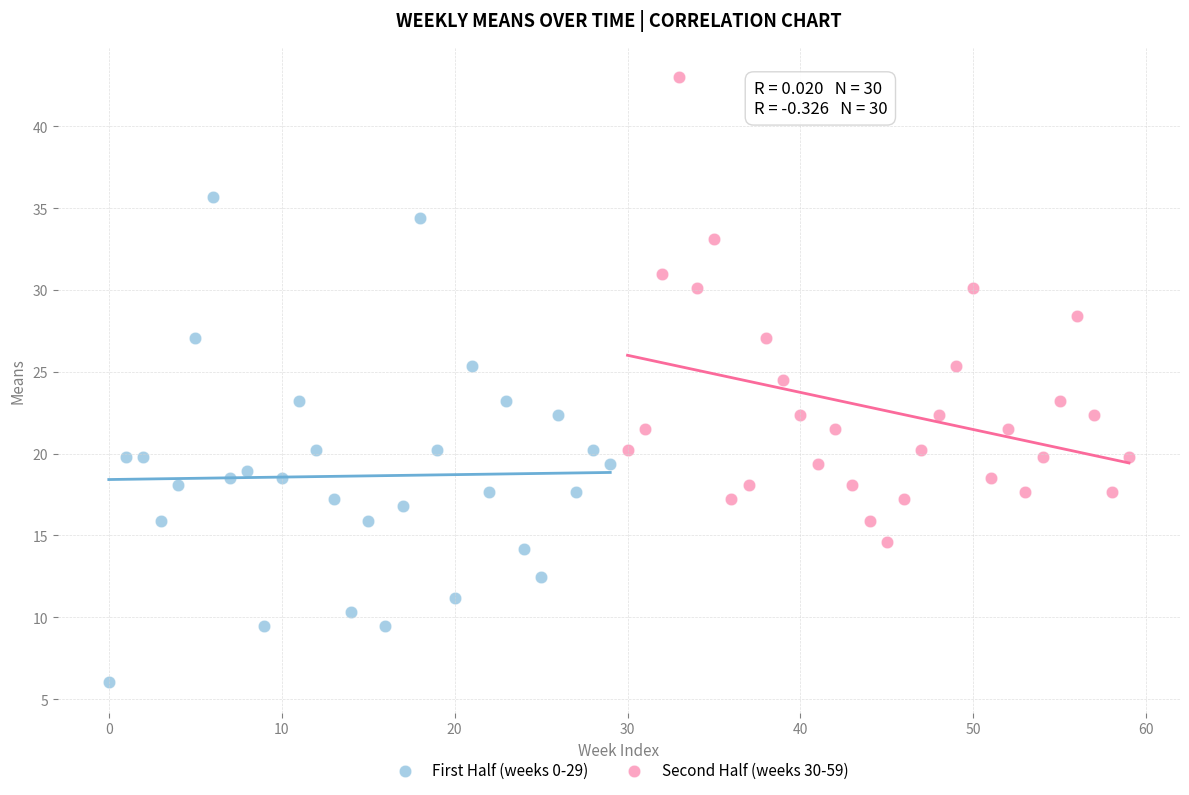

Which series contains the highest Y value?

Second Half (weeks 30-59)